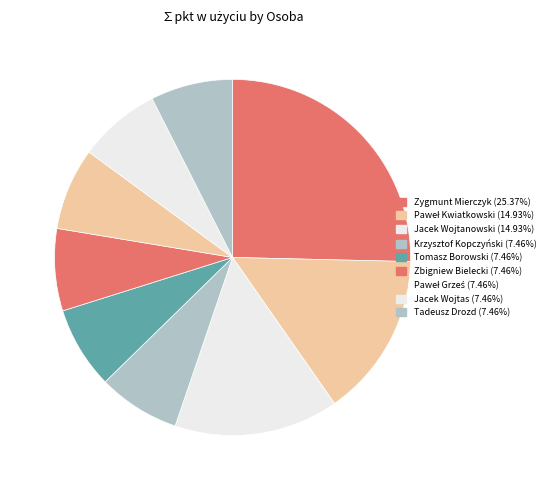

Is there a majority slice in this chart?

No